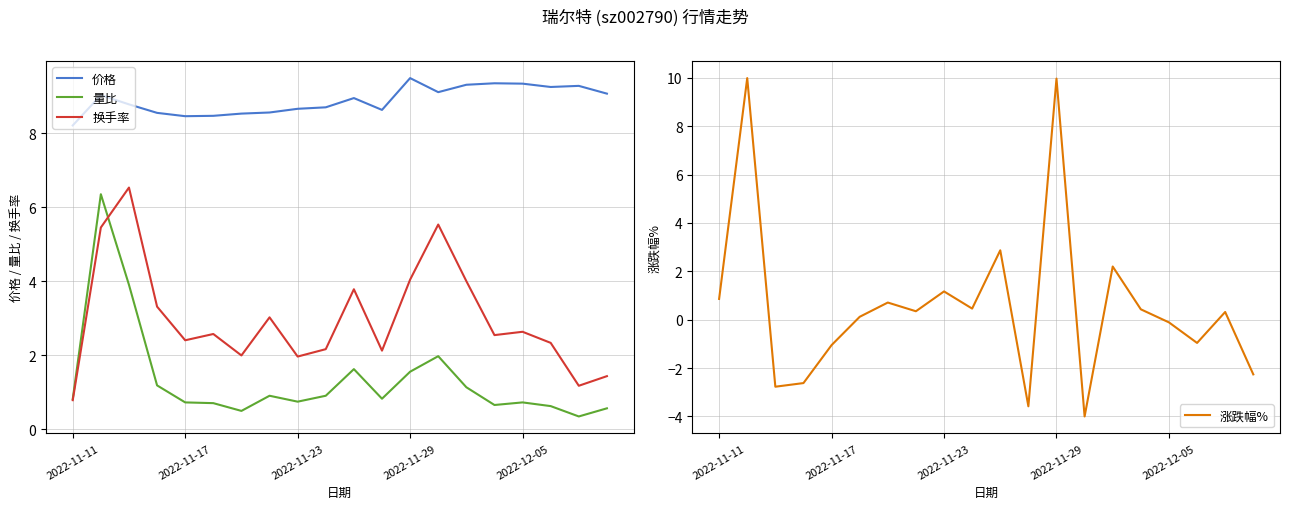

True or false: 价格 and 量比 intersect in this chart.

False